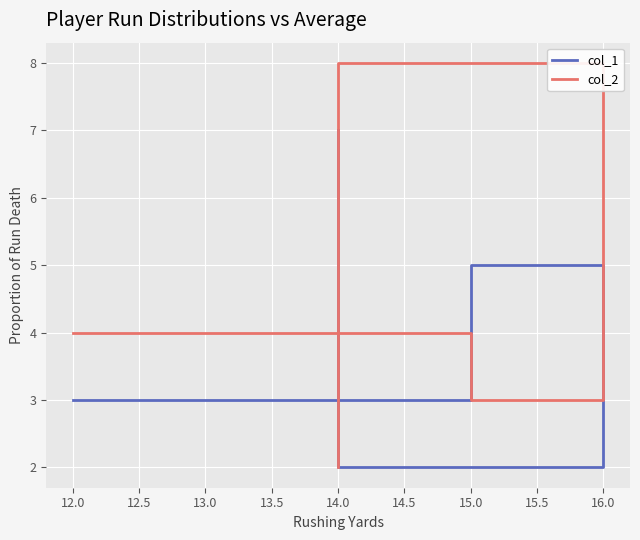

Rank the series by their maximum value, from highest to lowest.

col_2, col_1